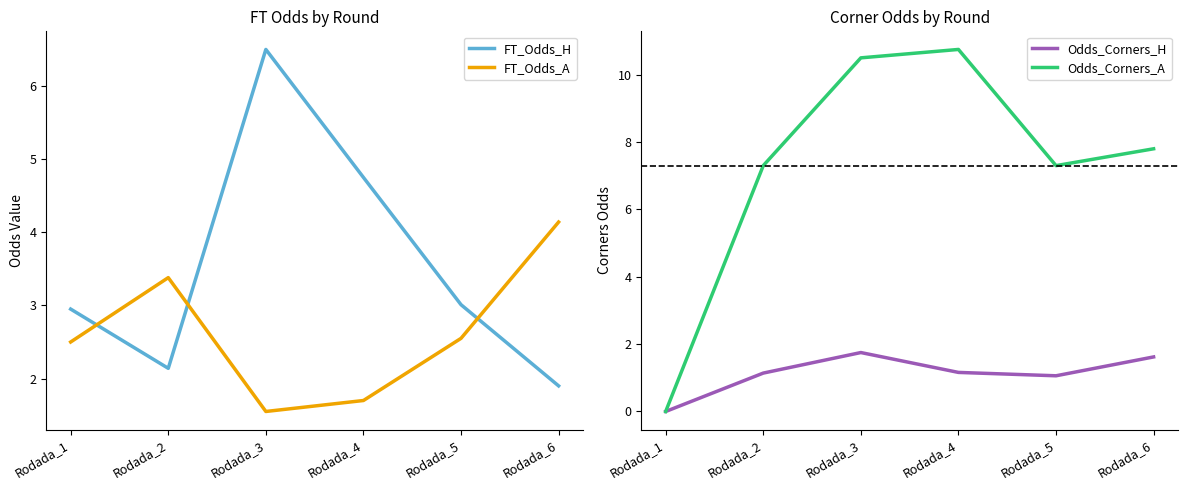

In Odds_Corners_H, how many points are lower than both neighbors (excluding endpoints)?

1